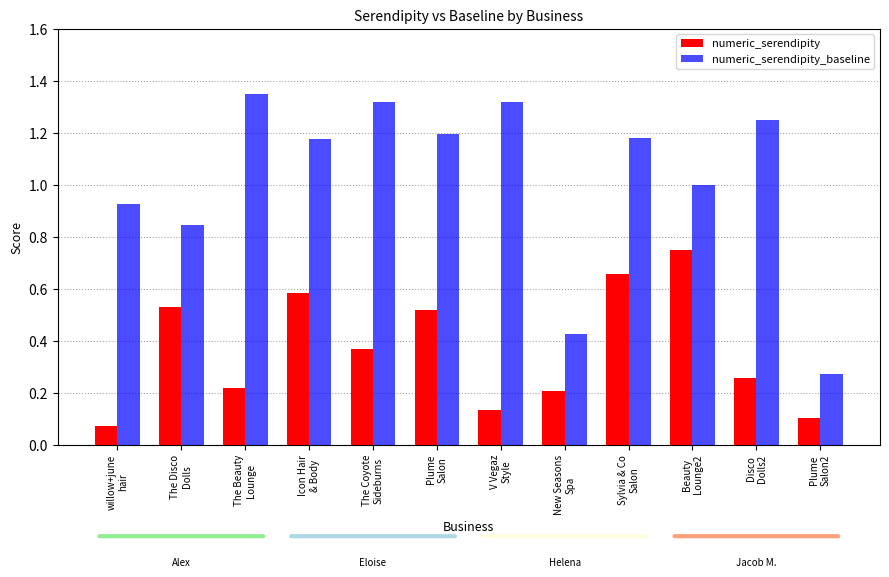

Which category has the lowest value across all series?

willow+june
hair